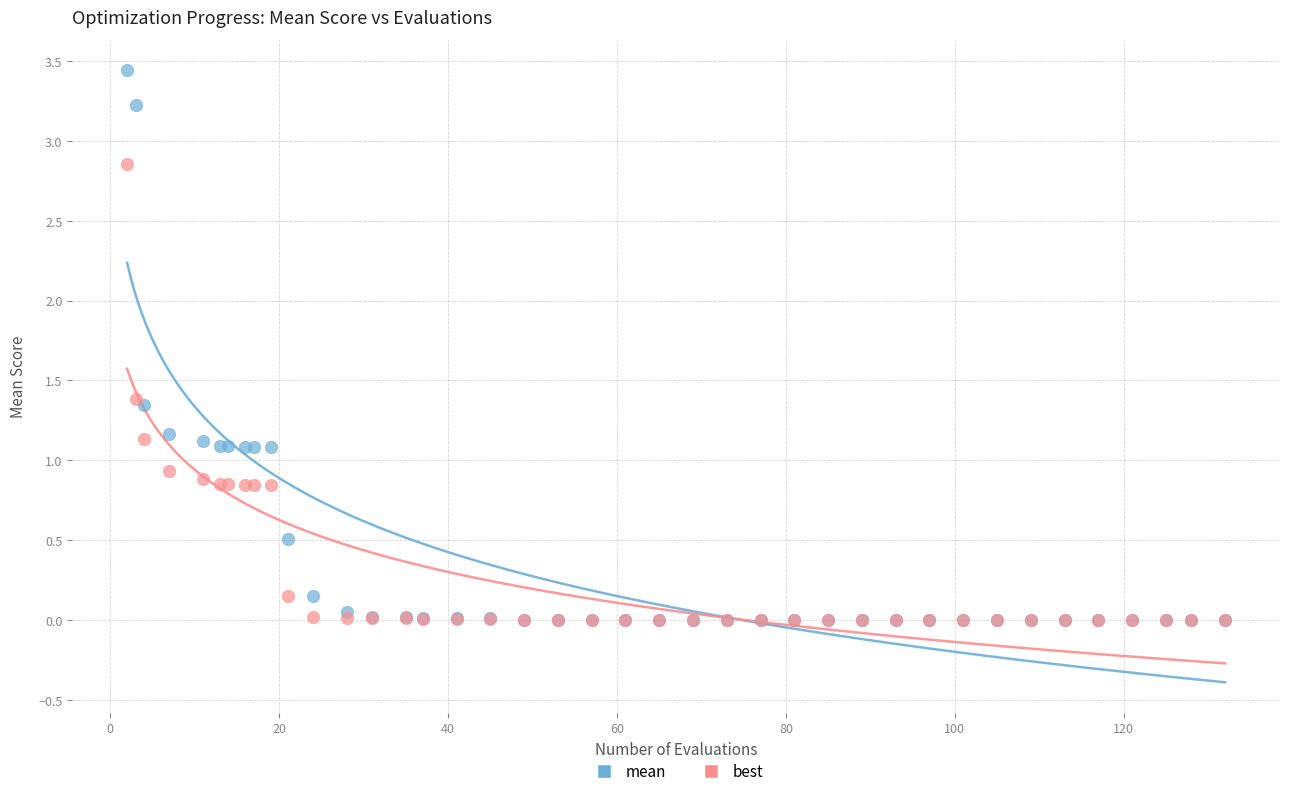

What are all the series names shown in the legend?

mean, best